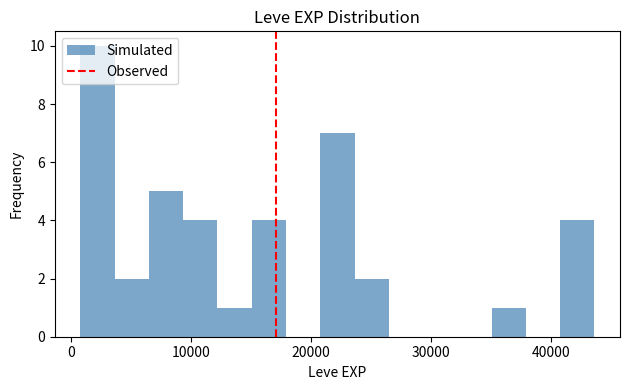

Read against the x-axis, roughly where is the centre of the tallest bar?

2000